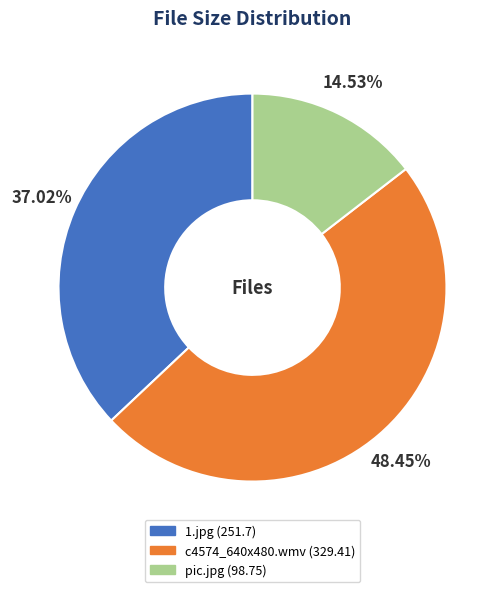

How many segments does this pie chart have?

3